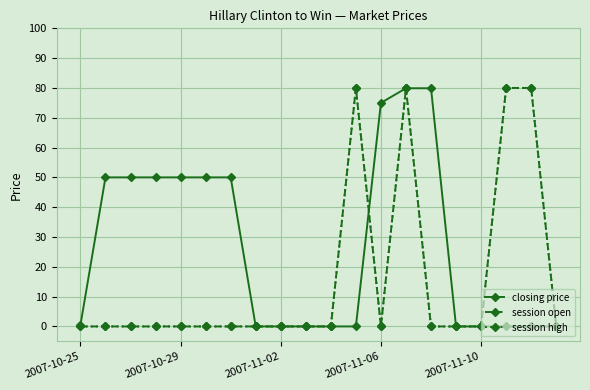

At which category does the chart reach its peak across all series?

11